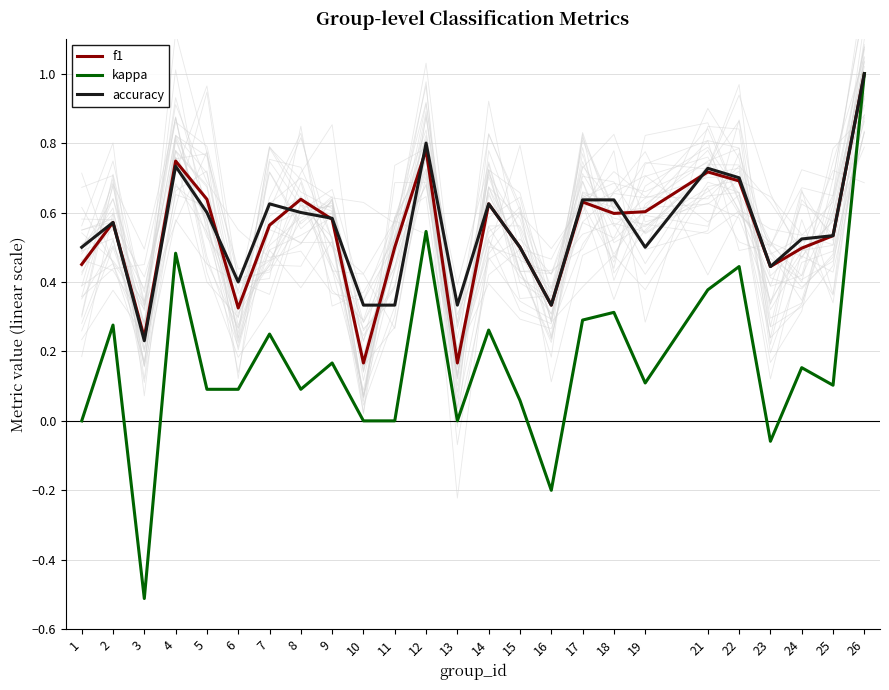

What is the difference between the maximum and minimum values in the f1 series?

0.8